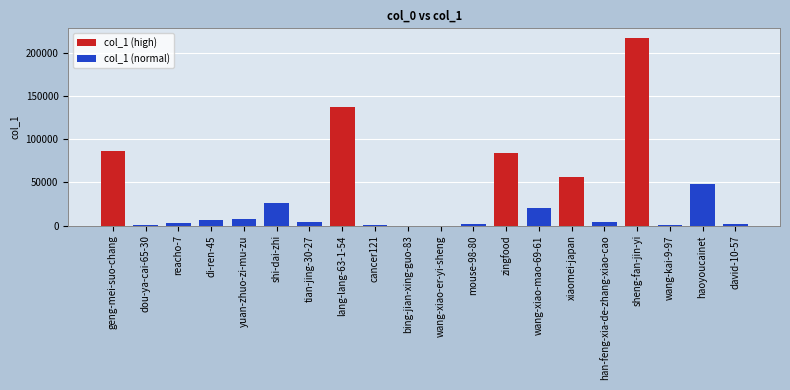

List the labels in order of value, largest first.

sheng-fan-jin-yi, lang-lang-63-1-54, geng-mei-suo-chang, zingfood, xiaomei-japan, haoyoucainet, shi-dai-zhi, wang-xiao-mao-69-61, yuan-zhuo-zi-mu-zu, di-ren-45, han-feng-xia-de-zhang-xiao-cao, tian-jing-30-27, reacho-7, david-10-57, mouse-98-80, dou-ya-cai-65-30, cancer121, wang-kai-9-97, bing-jian-xing-guo-83, wang-xiao-er-yi-sheng